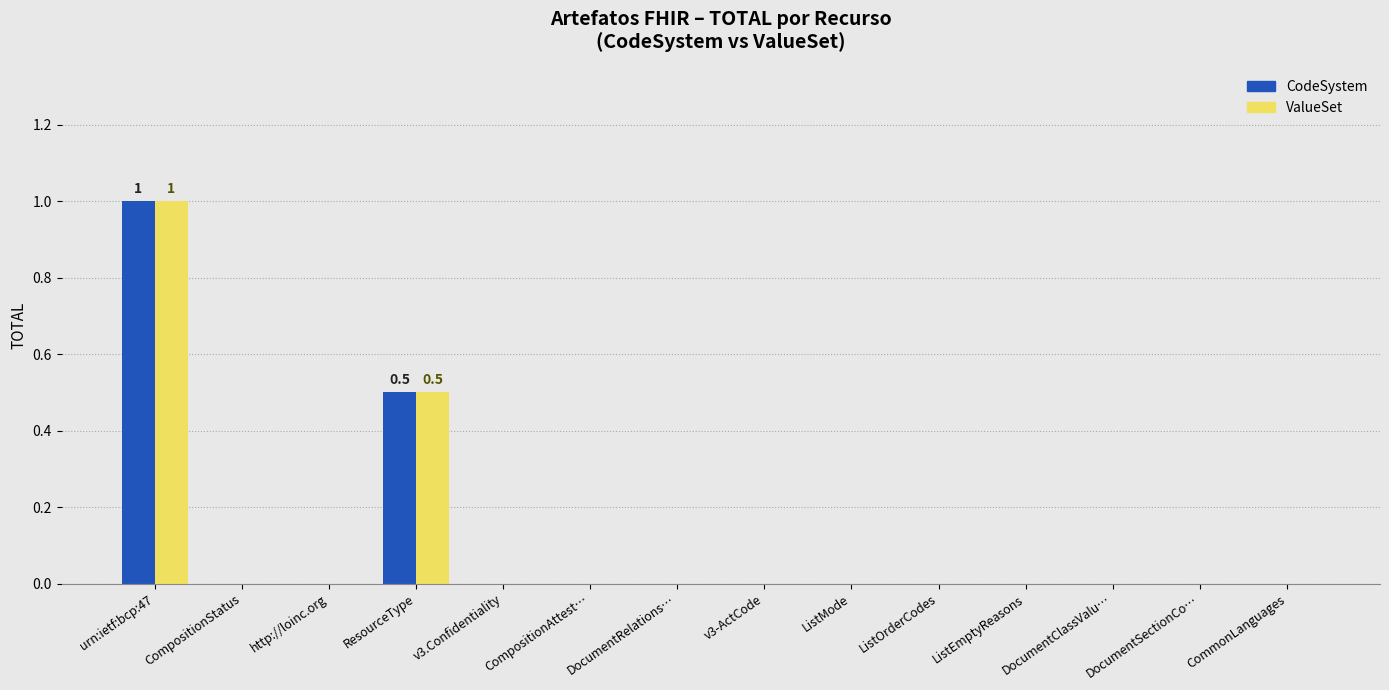

Are the bars grouped side by side (vs. stacked)?

Yes